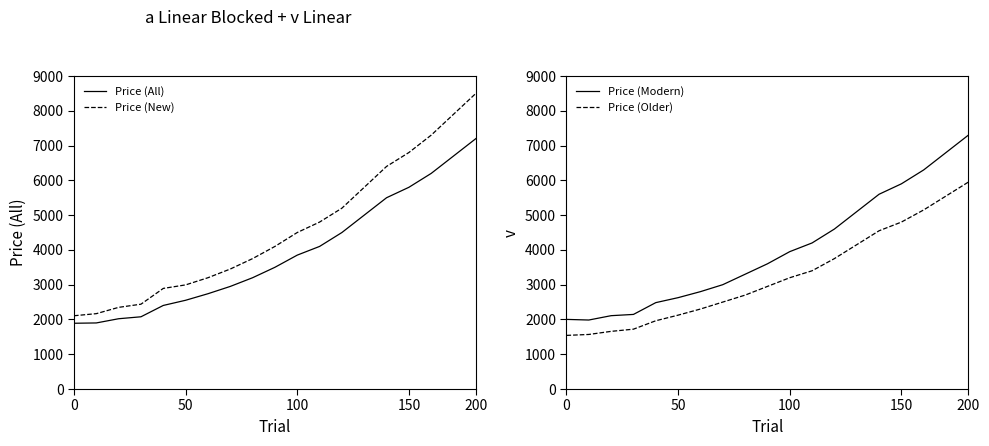

Read the Price (Older) value at 0.

1542